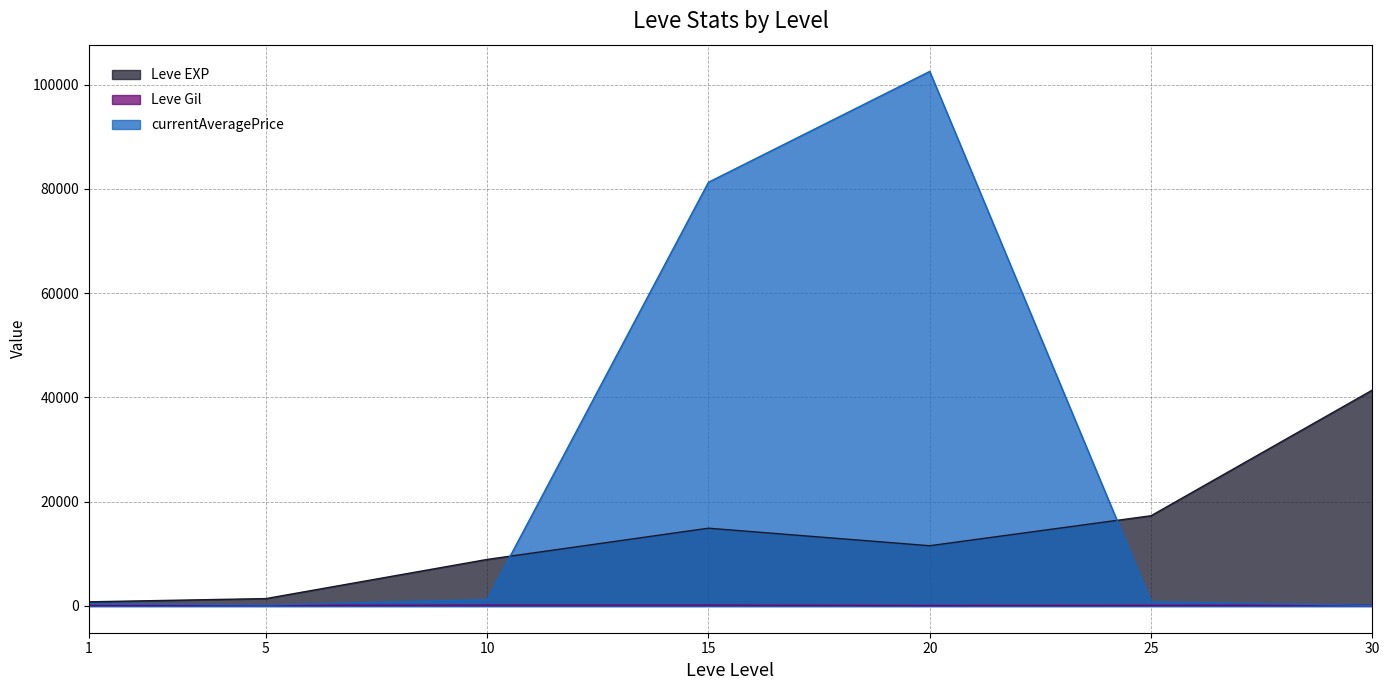

Between which two adjacent categories do Leve EXP and currentAveragePrice first intersect?

10 and 15